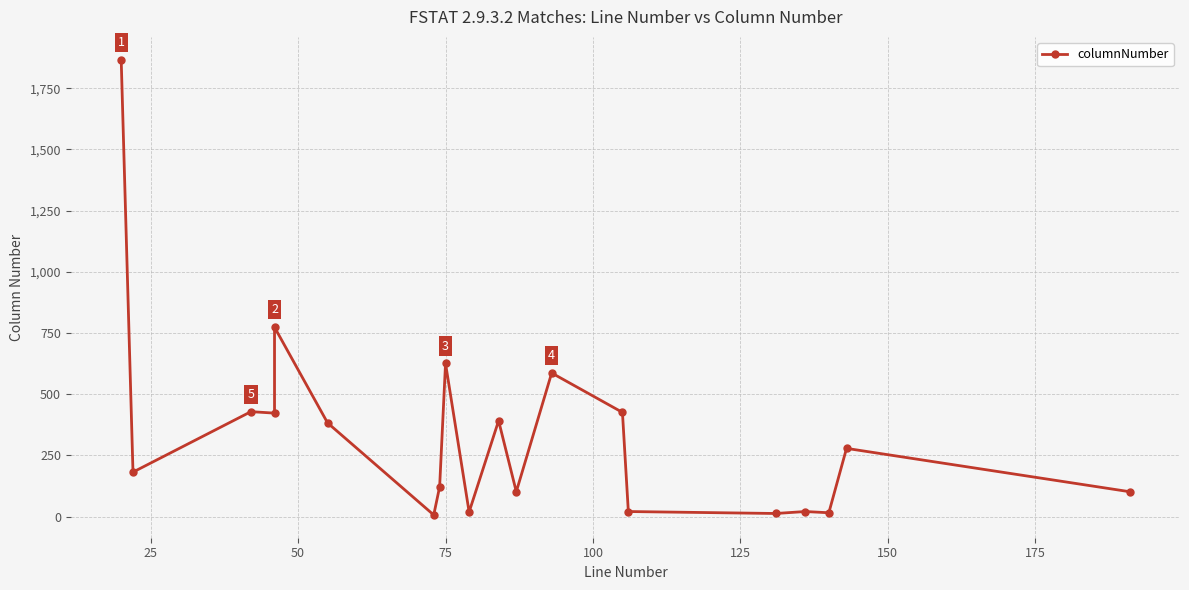

Reading left to right, what are all the values shown in this chart?

1867	182	429	423	774	383	7	122	626	19	392	102	587	426	21	13	21	16	279	102